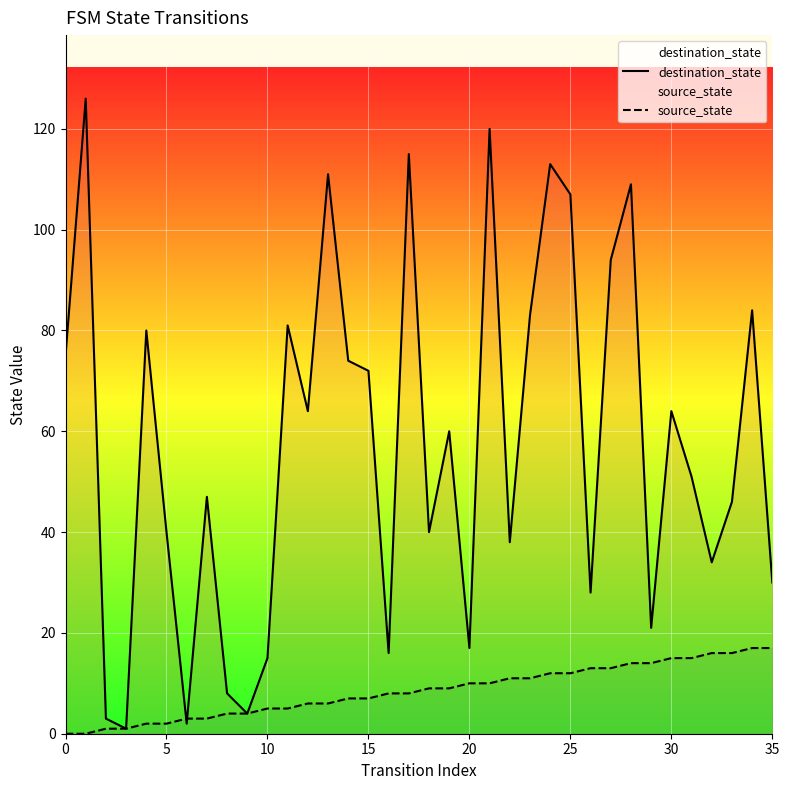

List the series in order of their overall mean, lowest first.

source_state, destination_state